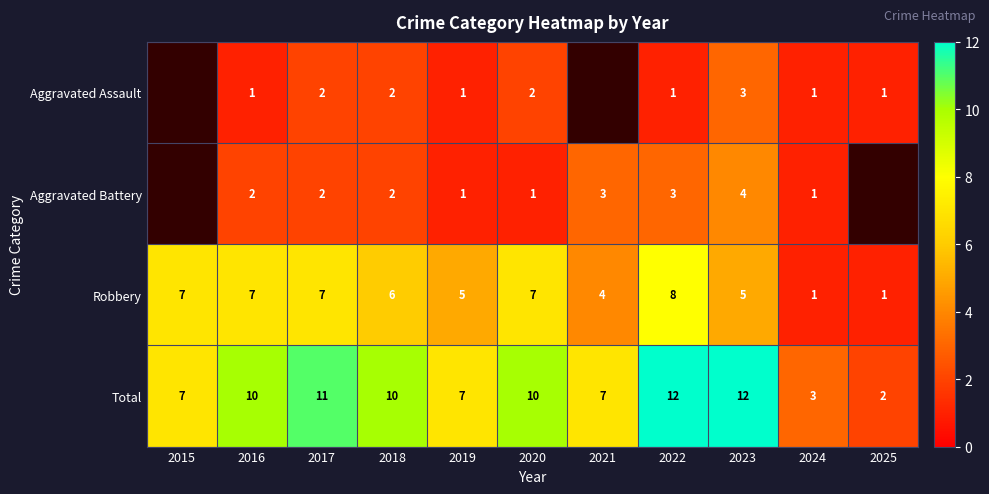

True or false: Aggravated Assault has a value of 2 at 2020.

True